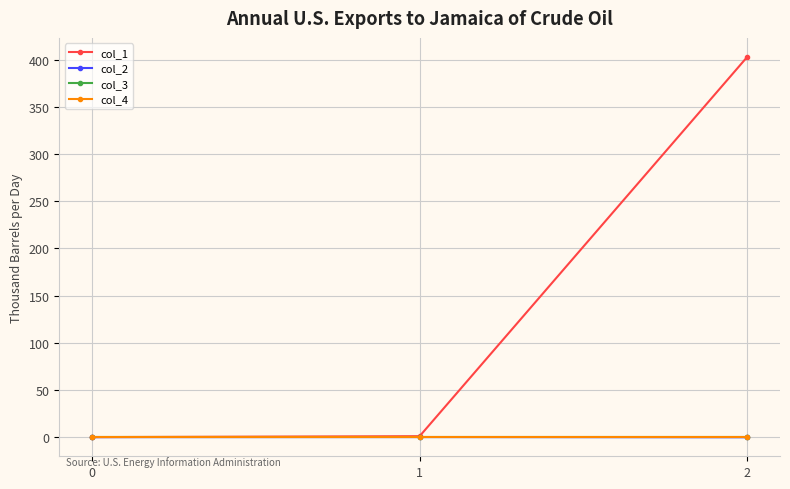

Does the chart have visible grid lines?

Yes